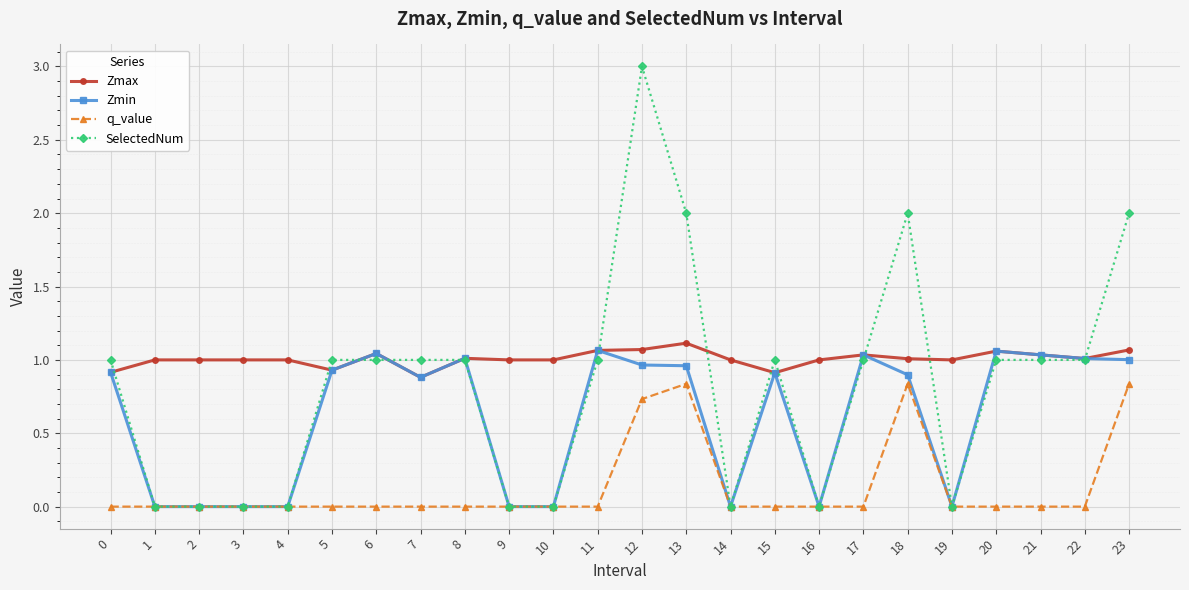

Is the value of Zmax at 22 greater than the value of q_value at 13?

Yes